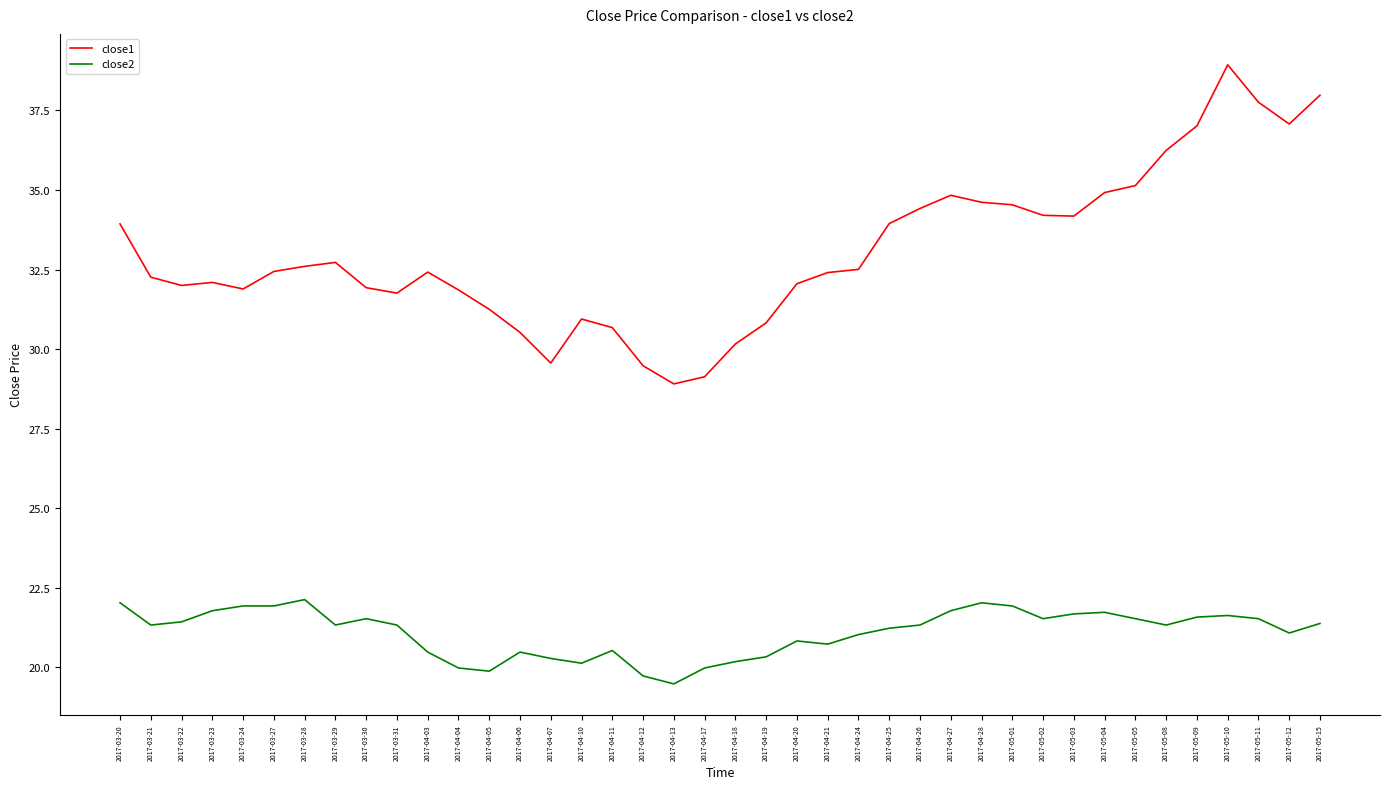

Between 2017-03-27 and 2017-05-10, which series saw the biggest shift?

close1